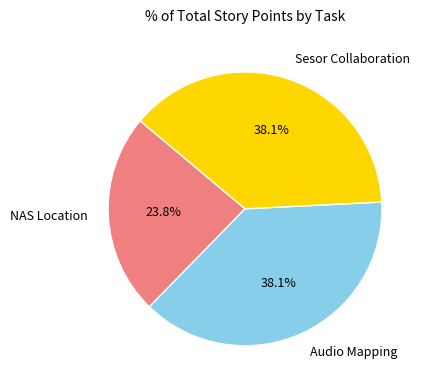

Which has a higher value, Audio Mapping or NAS Location?

Audio Mapping